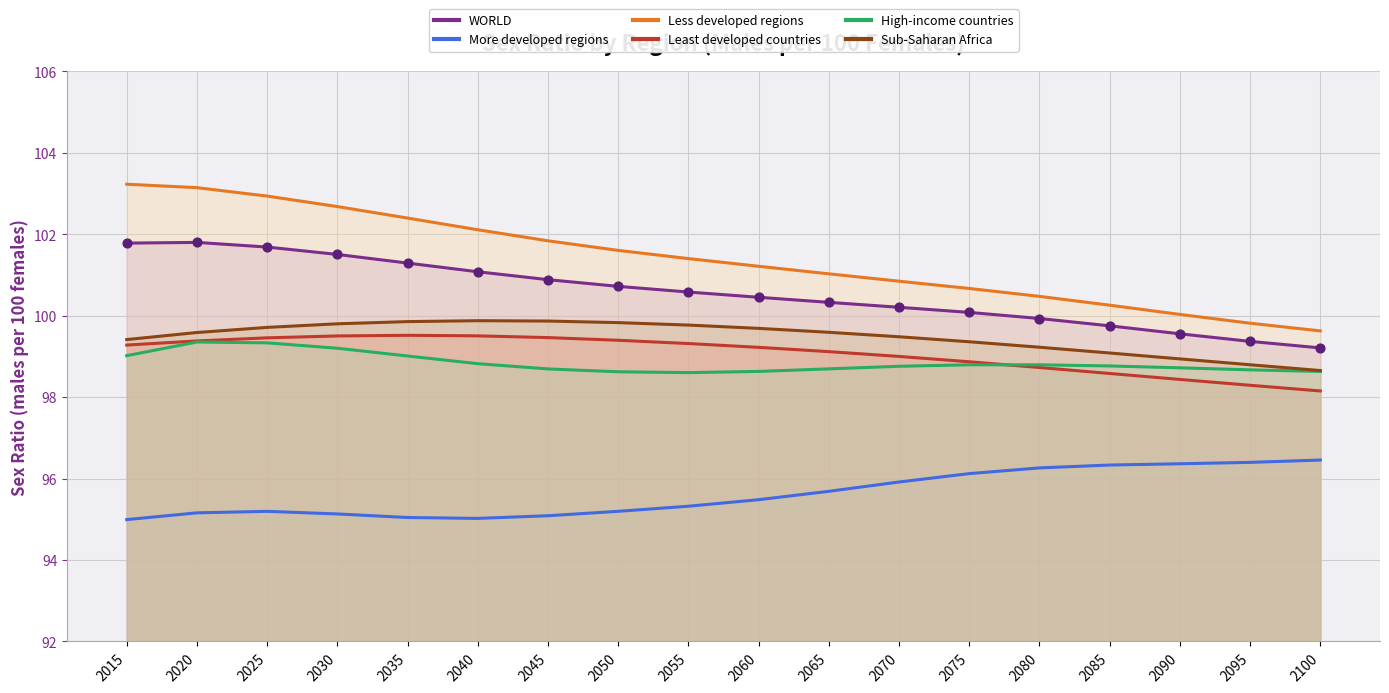

What are all the series names shown in the legend?

WORLD, More developed regions, Less developed regions, Least developed countries, High-income countries, Sub-Saharan Africa